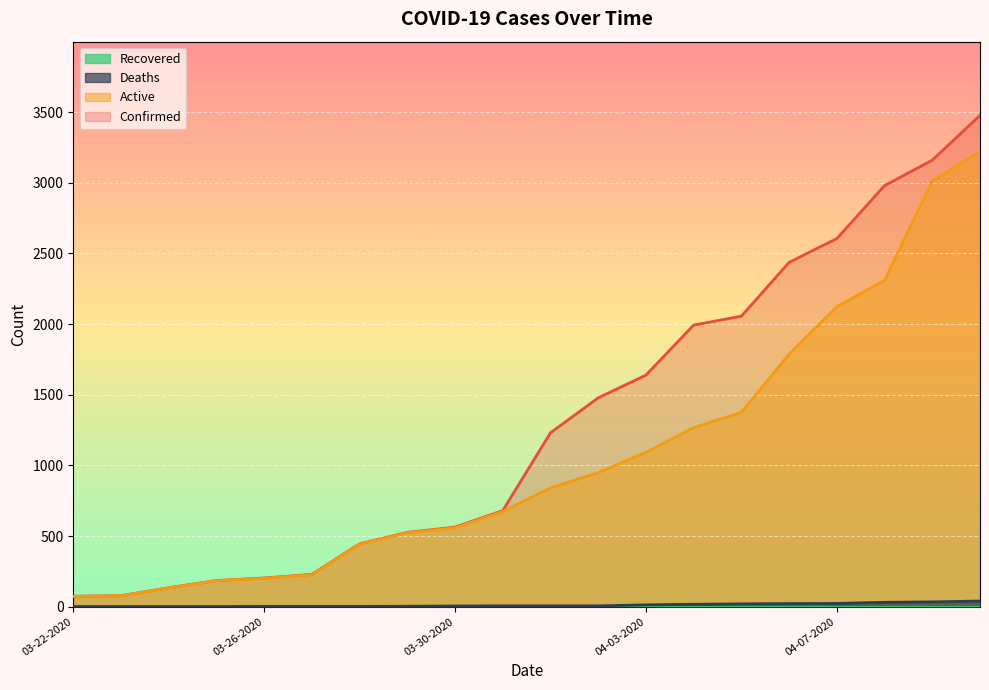

What is the smallest value displayed?

0